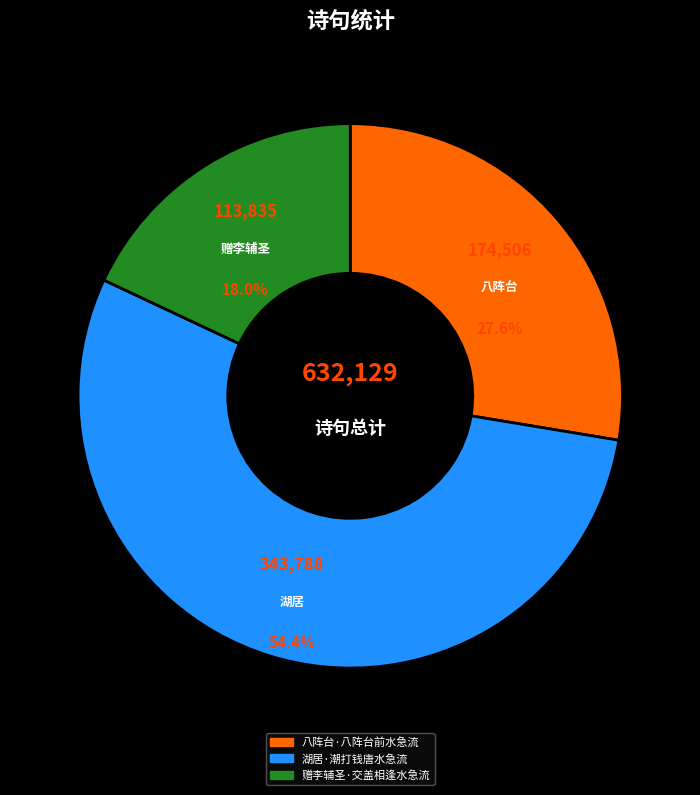

Count the number of slices in the pie.

3